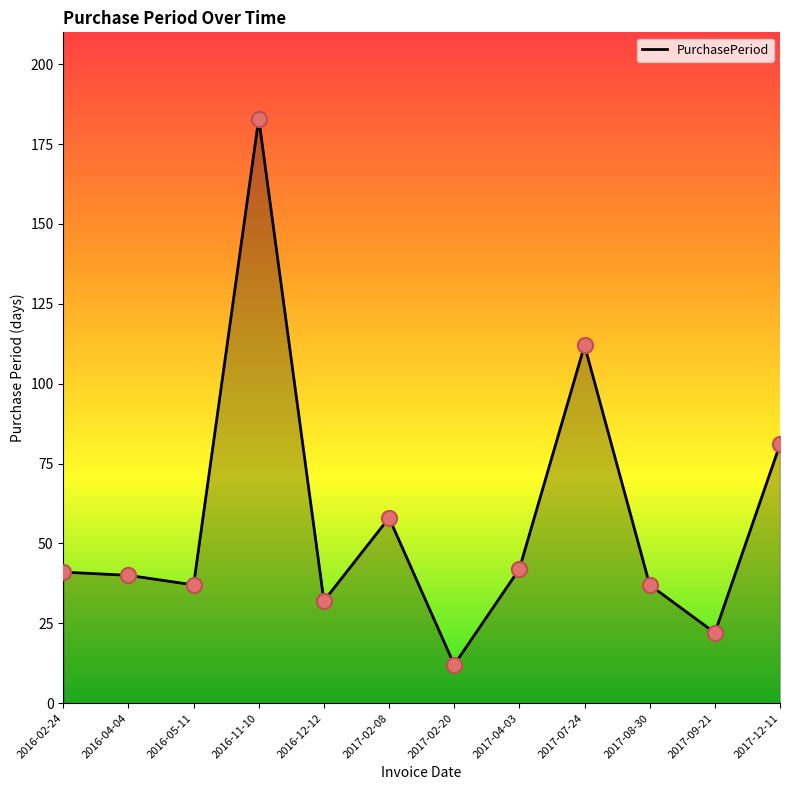

Between 2016-05-11 and 2017-02-08, which is larger?

2017-02-08